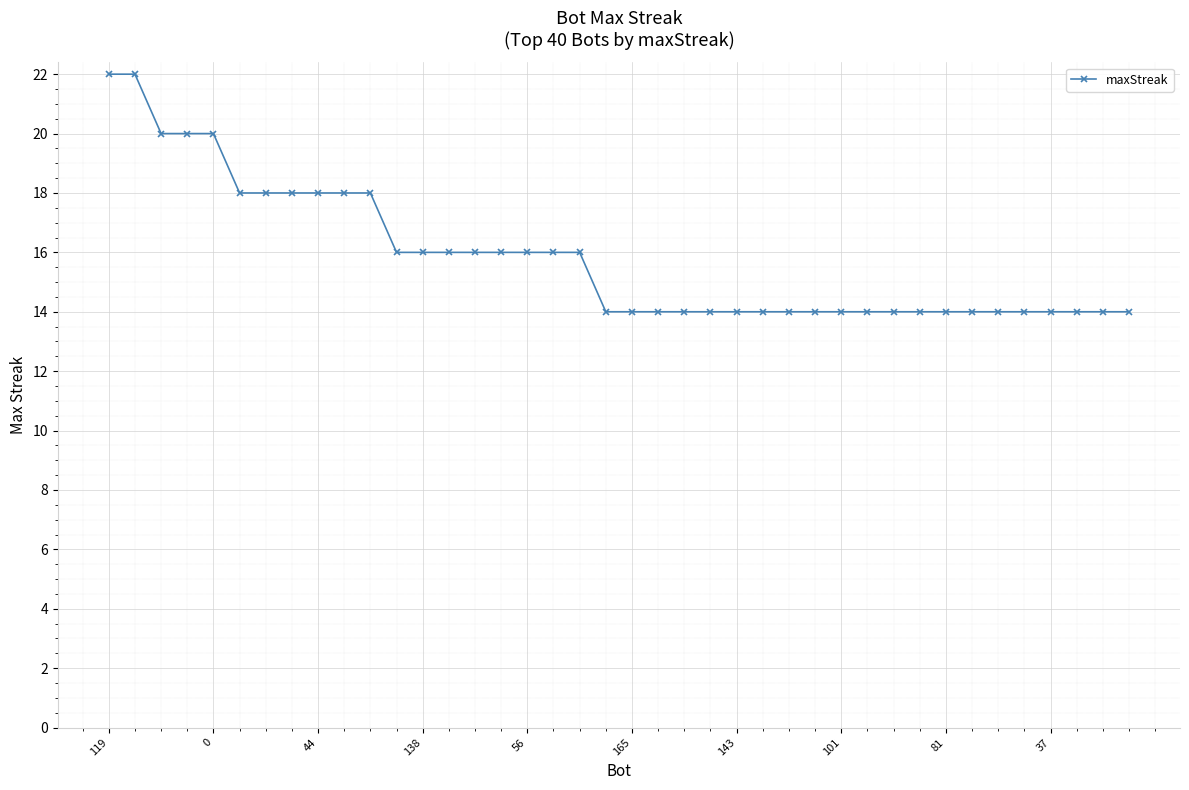

What is the value of the 9th point from the left?

18